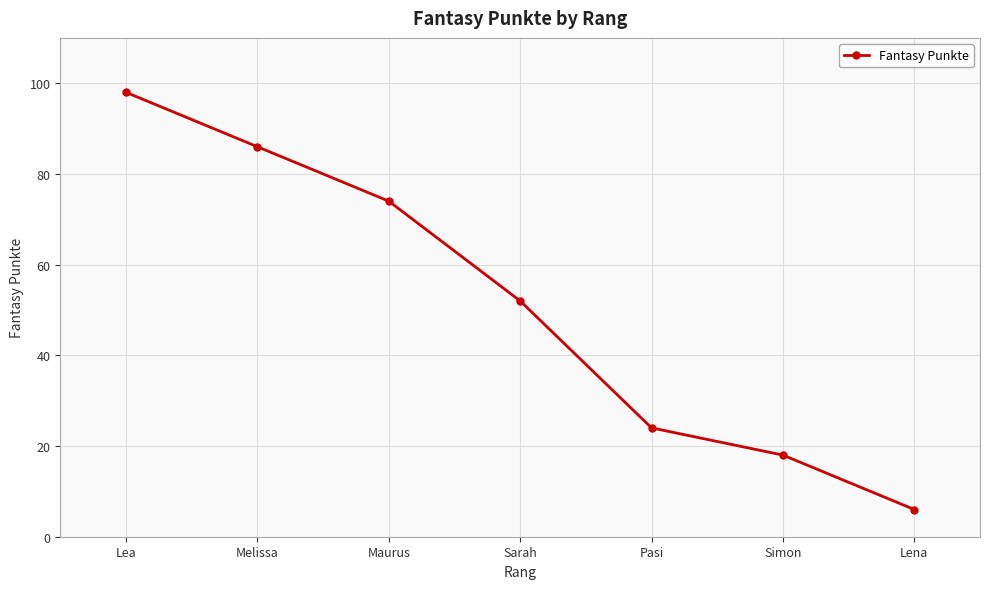

How many categories are shown in the chart?

7